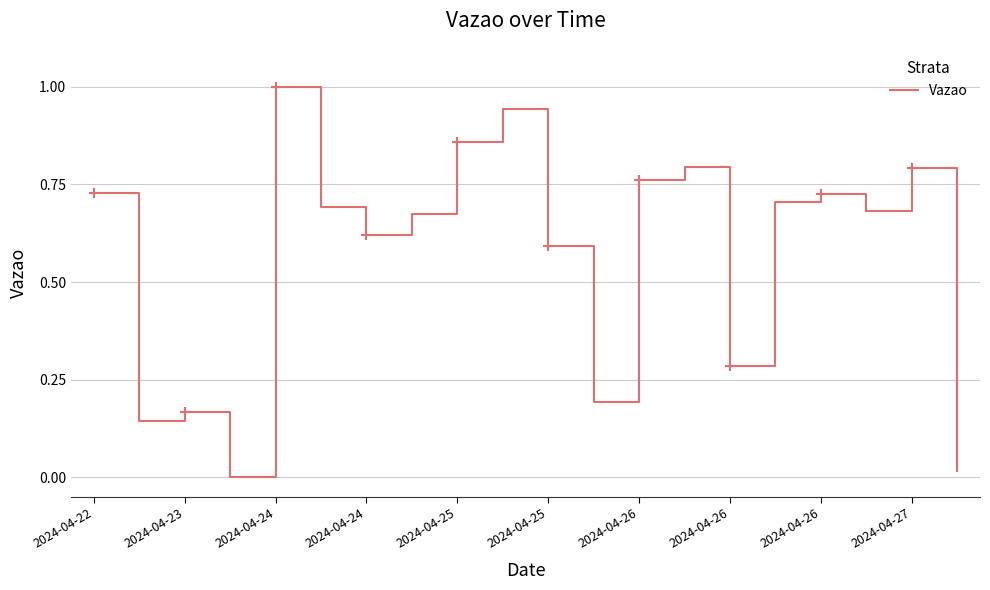

What is the value of the 12th point from the left?

0.2